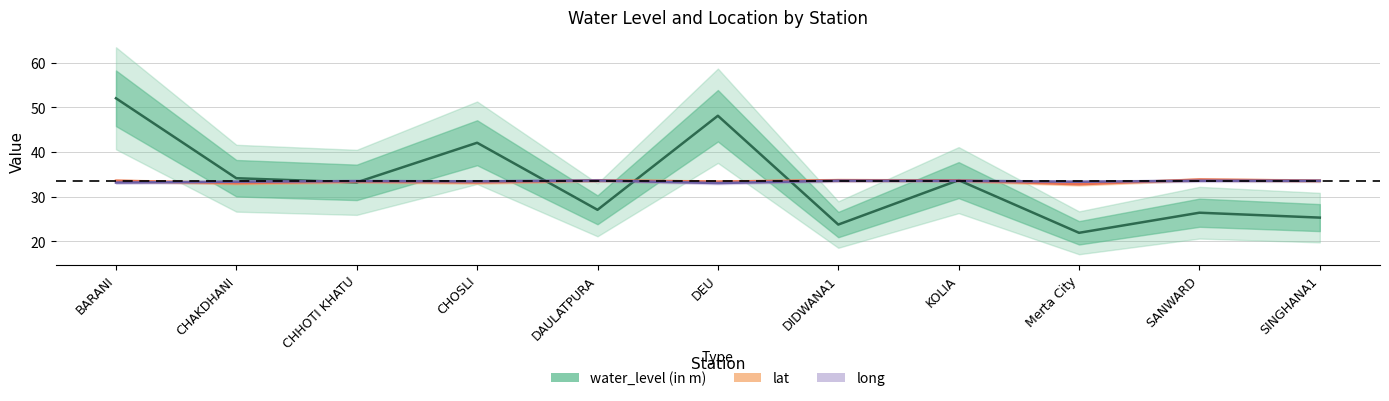

How many intersections are there between long and lat?

4